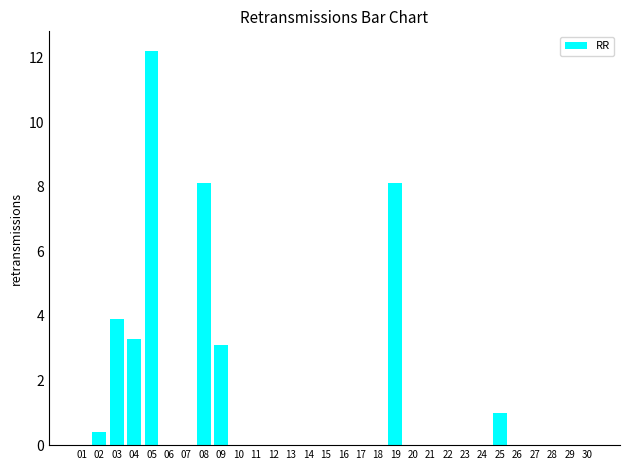

Is it true that the value at 14 is 0.0?

True